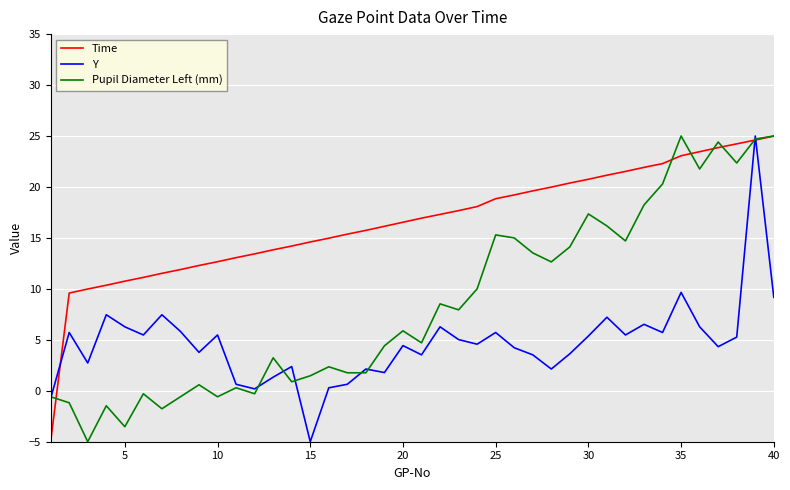

List the series in order of their overall mean, lowest first.

Y, Pupil Diameter Left (mm), Time